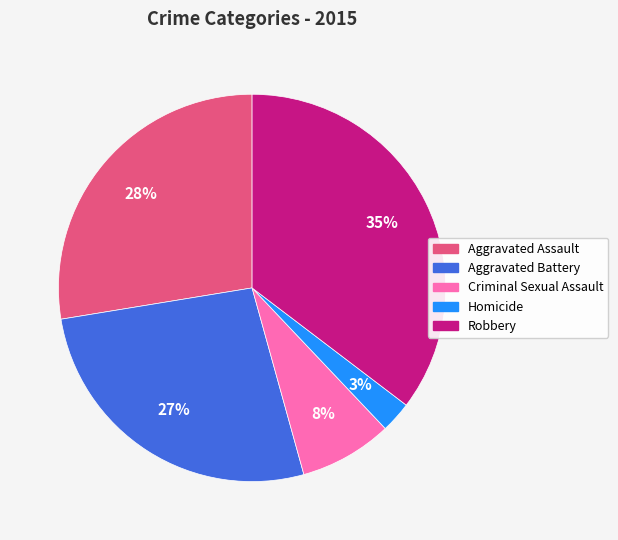

To the nearest percent, what percentage of the pie is Aggravated Battery?

27%